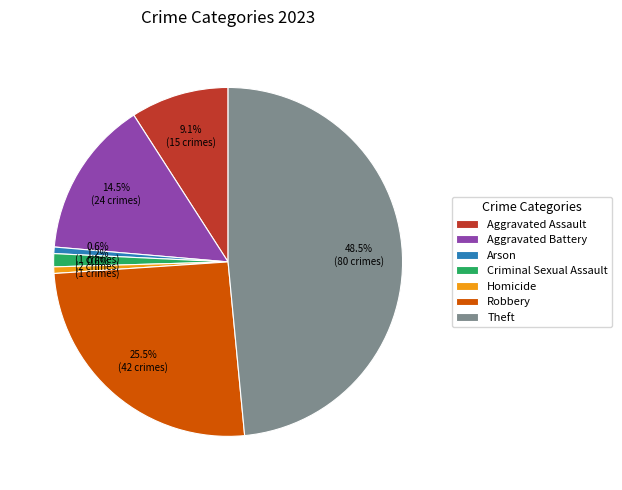

How much of the chart is everything except Arson?

99.4%